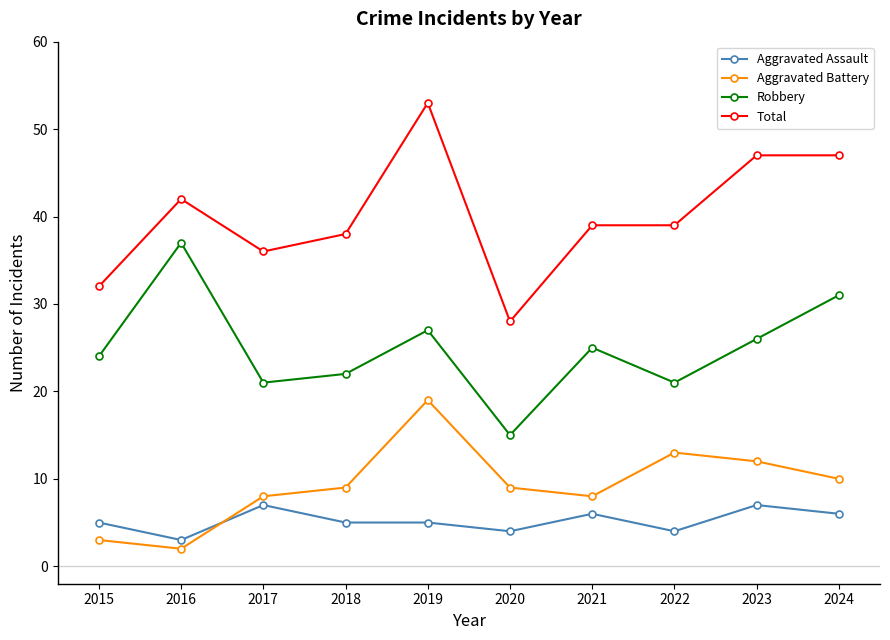

Is this an area chart (filled region under the line)?

No